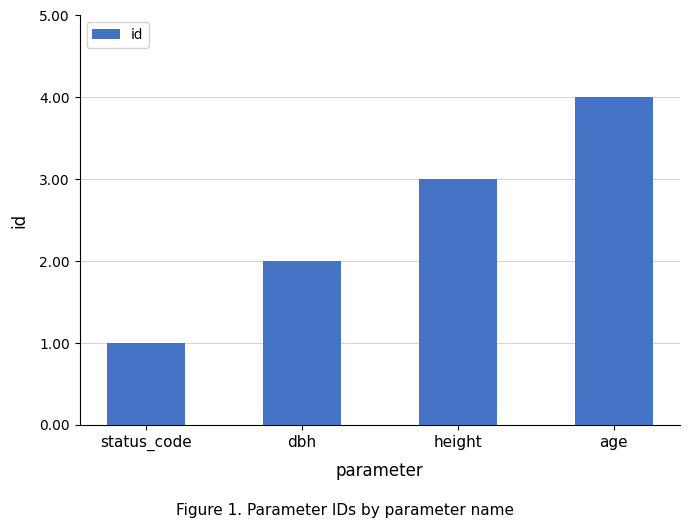

Reading right to left, extract all data points from this chart.

age=4	height=3	dbh=2	status_code=1